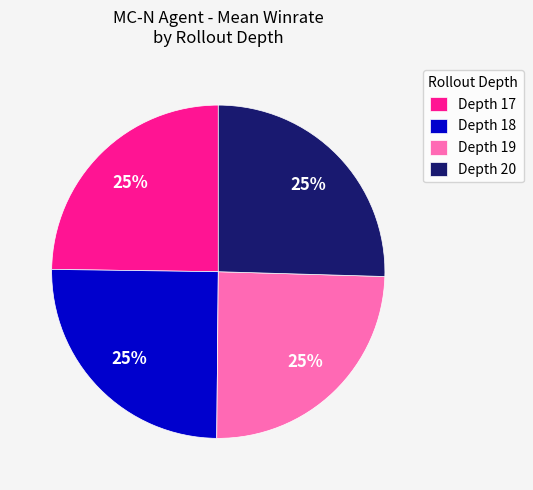

What percentage is the Depth 20 slice, to the nearest percent?

25%